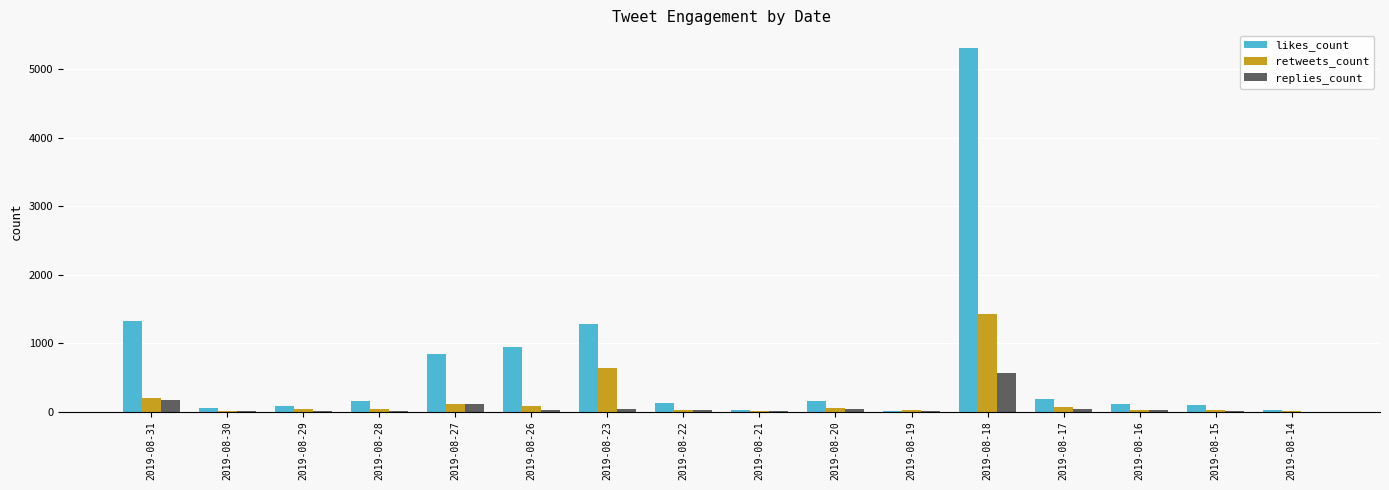

Which category has the highest value across all series?

2019-08-18